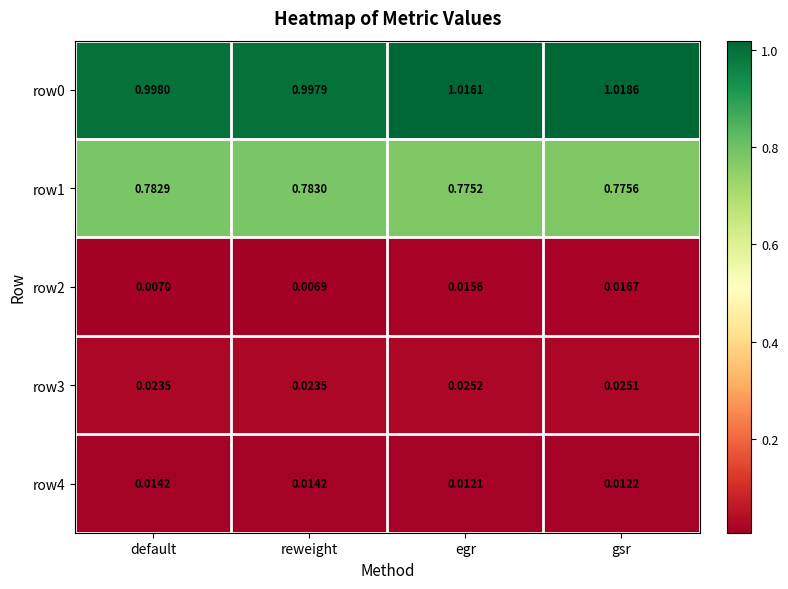

Which label corresponds to the largest value in the chart?

gsr